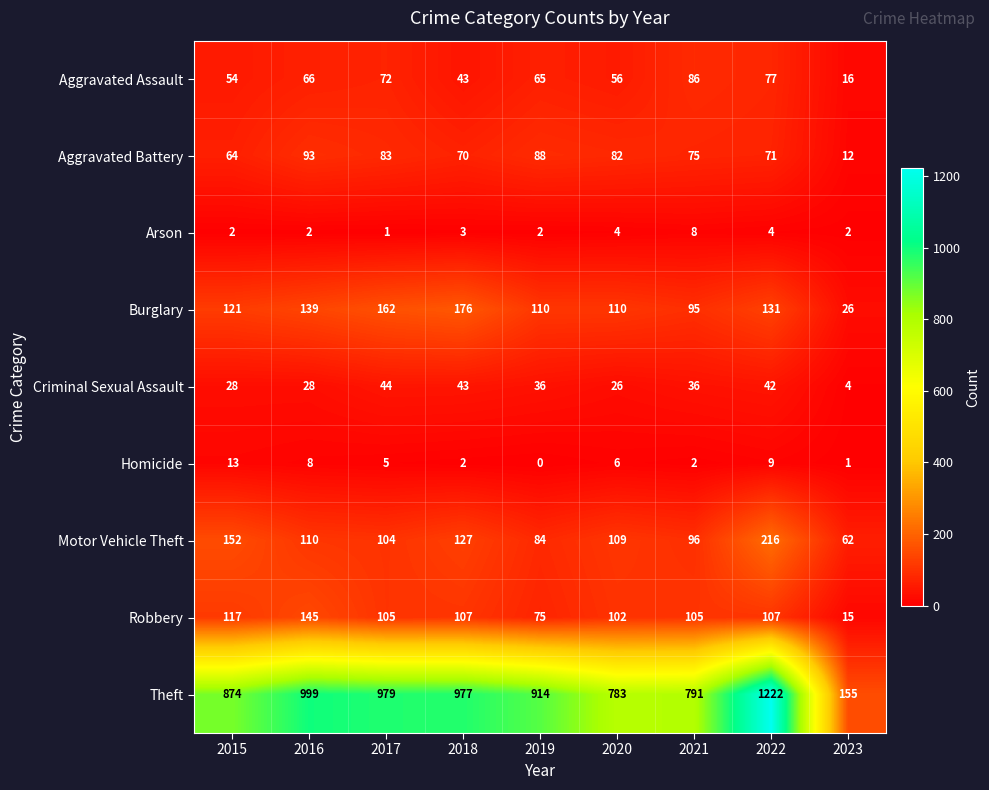

What is the sum of the Aggravated Battery values at 2023 and 2020?

94